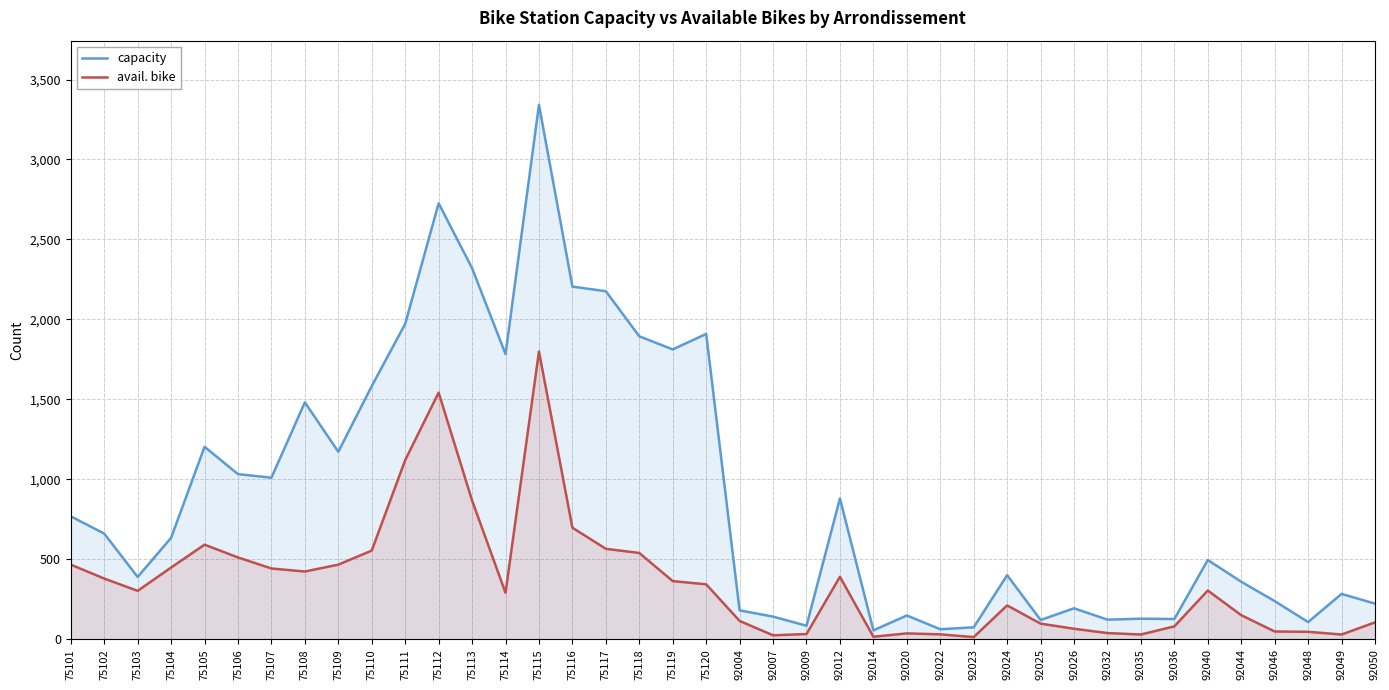

Where is the first local maximum for avail. bike?

75105